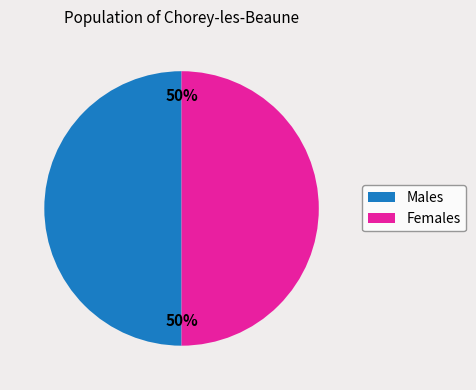

To the nearest percent, what is the average slice percentage?

50%